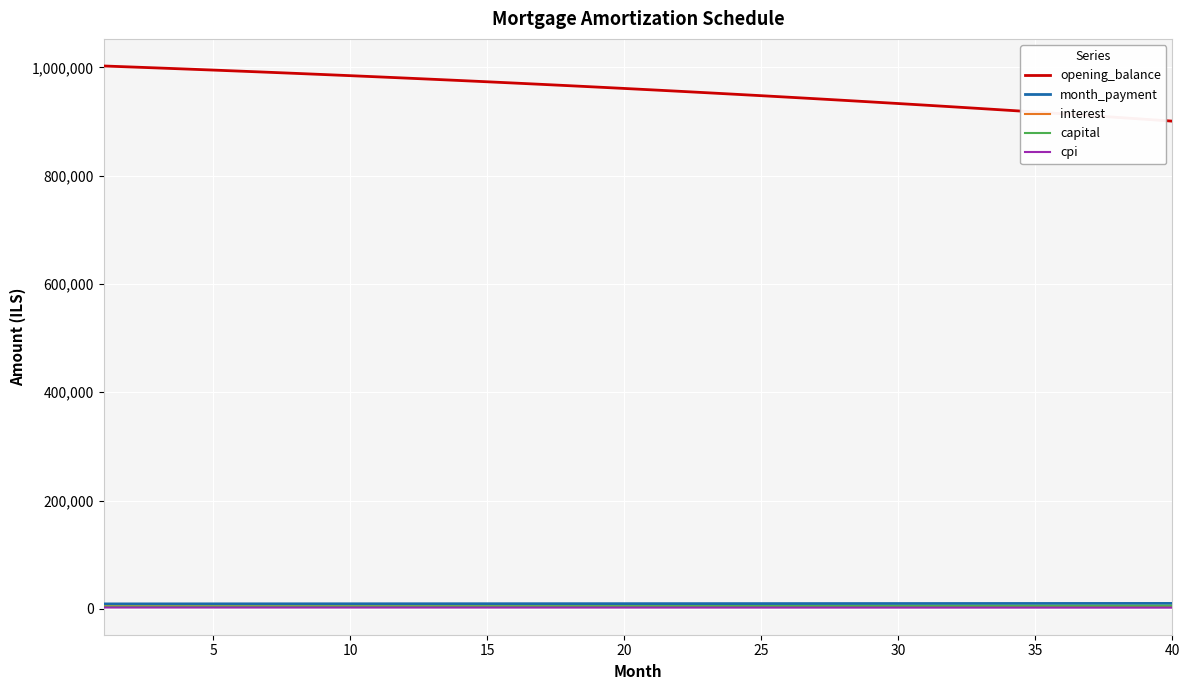

True or false: opening_balance and interest intersect in this chart.

False